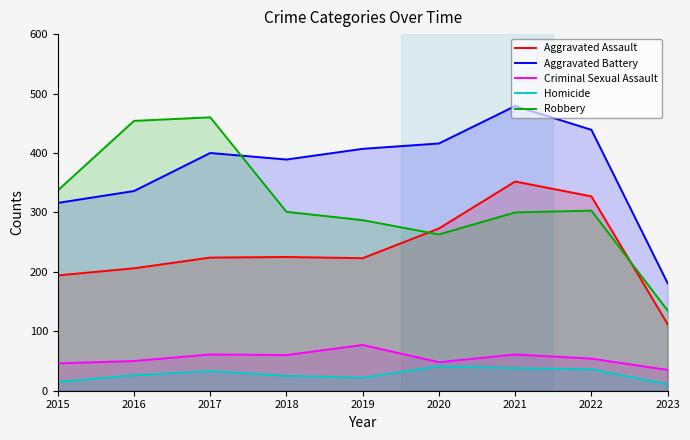

Between 2018 and 2016, which is larger?

2018